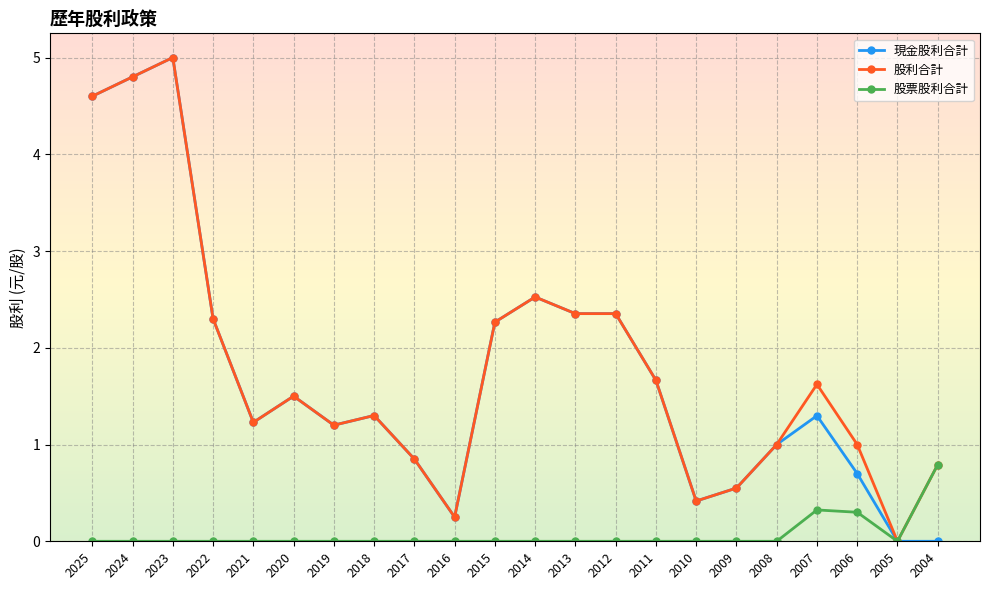

What is the value of the 現金股利合計 point at the 7th from the left?

1.2